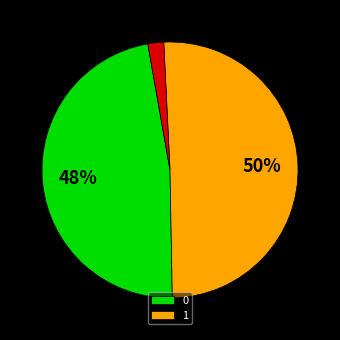

To the nearest percent, what is the average slice percentage?

33%